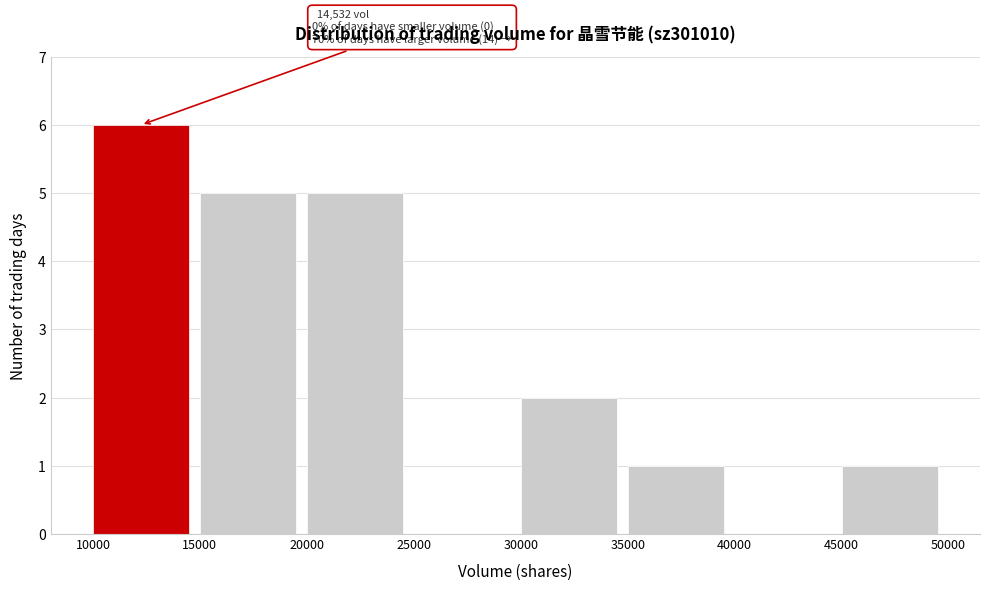

Which range on the x-axis has the tallest bar?

10000 to 15000